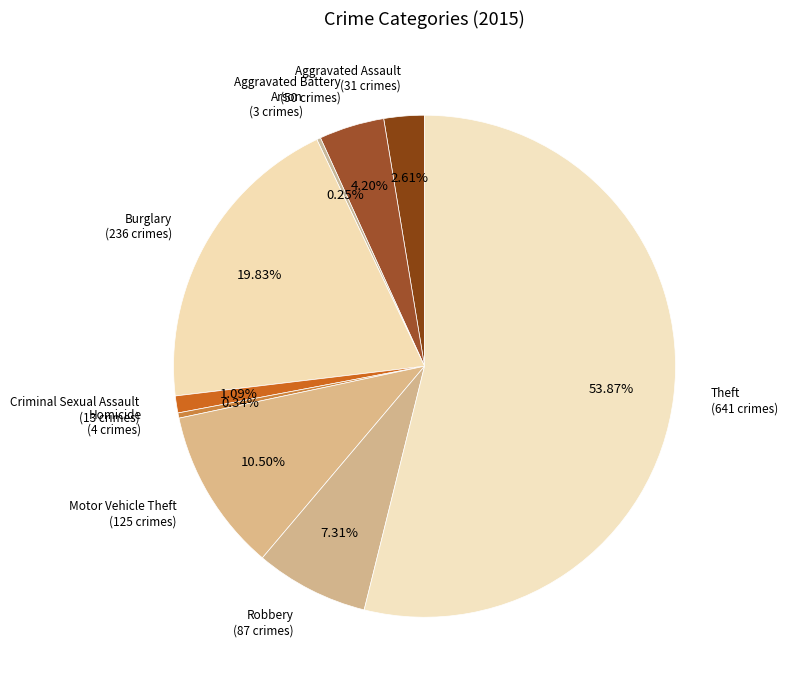

Is there any slice that represents more than half of the pie?

Yes